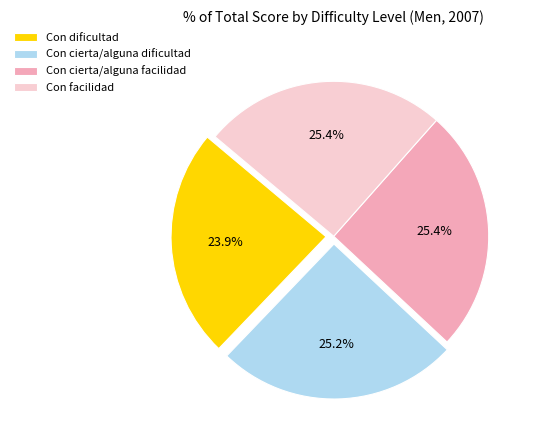

Combined, do Con facilidad and Con cierta/alguna facilidad account for over 50%?

Yes